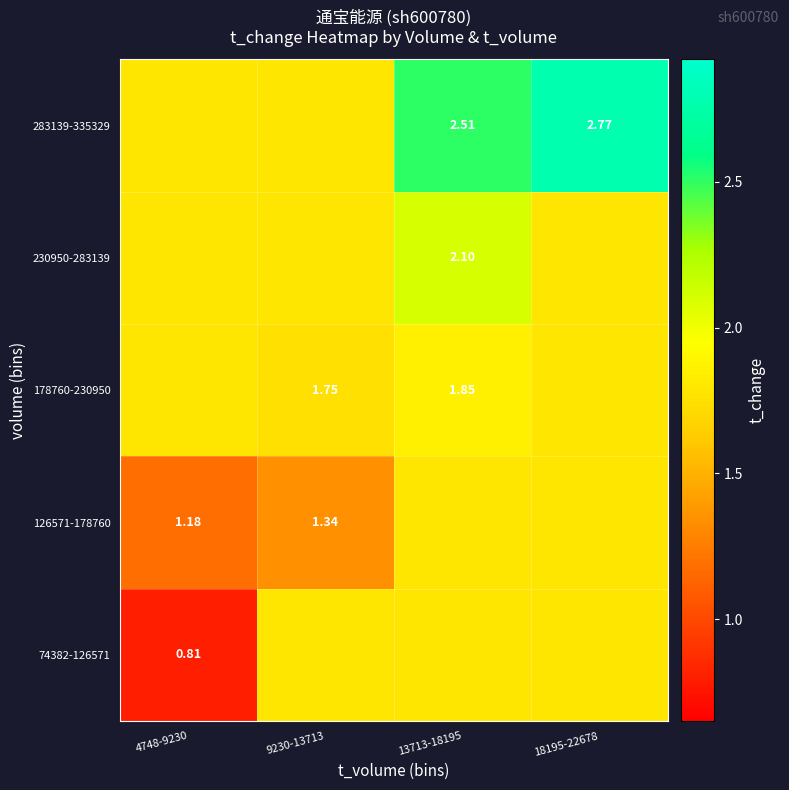

At how many categories does at least one series exceed 1?

4